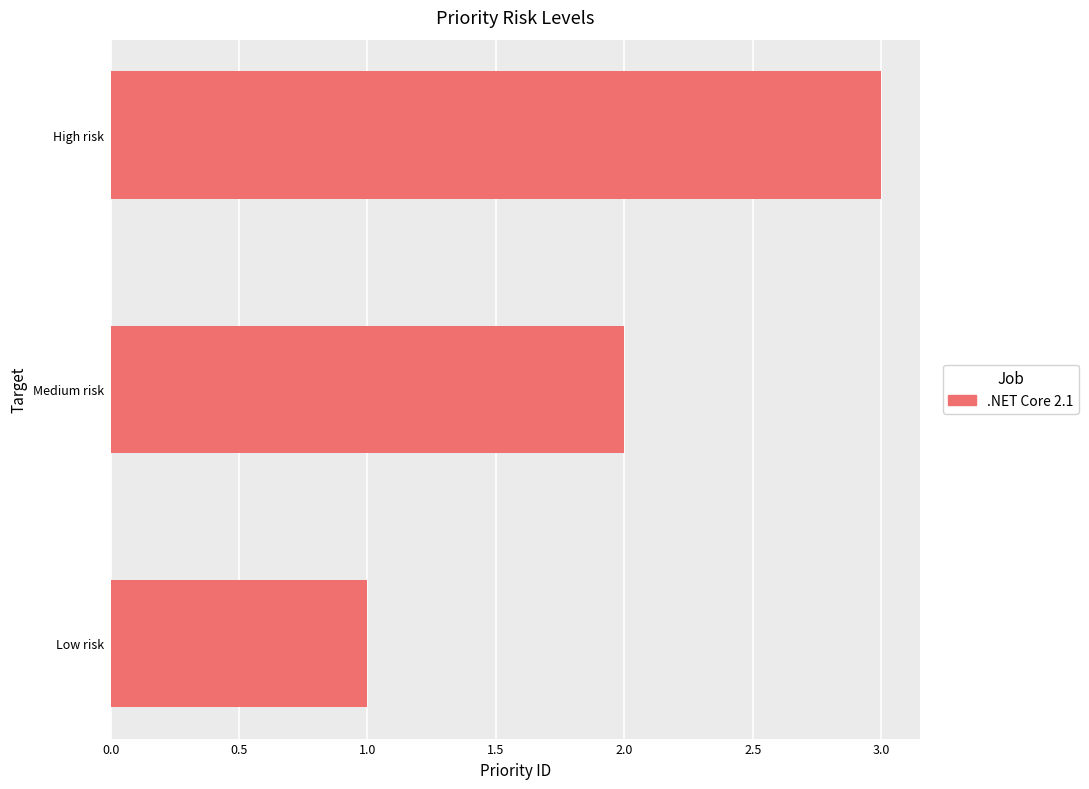

What is the greatest value displayed?

3